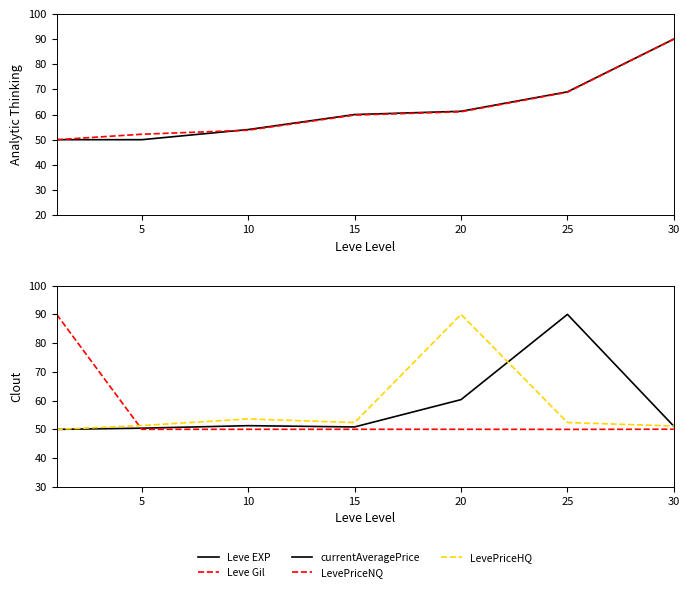

Between 10 and 30, which series saw the biggest shift?

Leve Gil